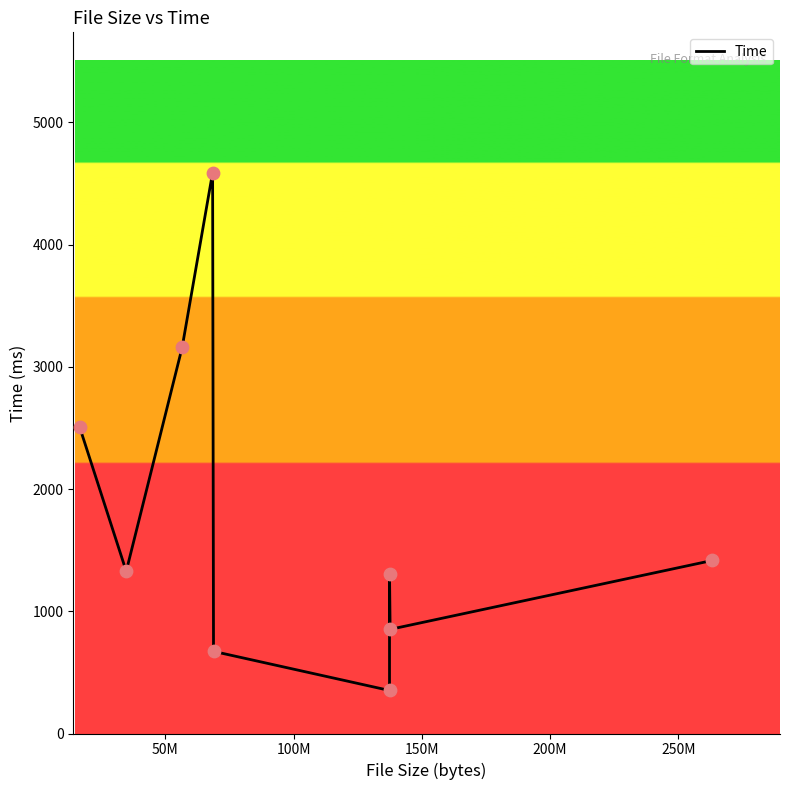

What is the difference between the maximum and minimum values?

4237